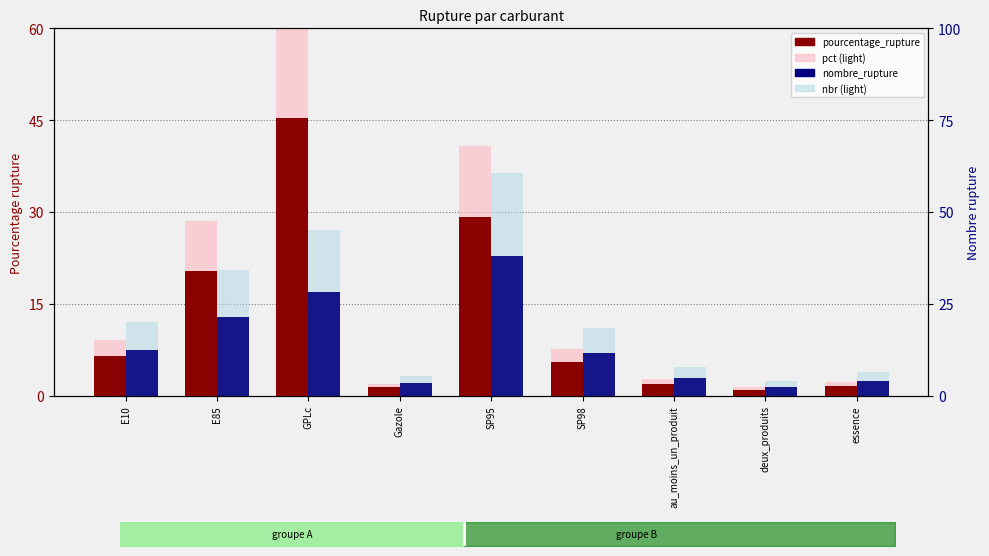

Reading left to right, list all the values displayed in this chart.

pourcentage_rupture: E10=6.5	E85=20.4	GPLc=45.4	Gazole=1.4	SP95=29.2	SP98=5.5	au_moins_un_produit=2.0	deux_produits=1.0	essence=1.6
pct (light): E10=9.1	E85=28.5	GPLc=63.5	Gazole=1.9	SP95=40.8	SP98=7.7	au_moins_un_produit=2.8	deux_produits=1.4	essence=2.3
nbr (light): E10=20.0	E85=34.2	GPLc=45.2	Gazole=5.3	SP95=60.7	SP98=18.5	au_moins_un_produit=7.7	deux_produits=3.9	essence=6.3
nombre_rupture: E10=12.5	E85=21.4	GPLc=28.2	Gazole=3.3	SP95=38.0	SP98=11.6	au_moins_un_produit=4.8	deux_produits=2.5	essence=4.0